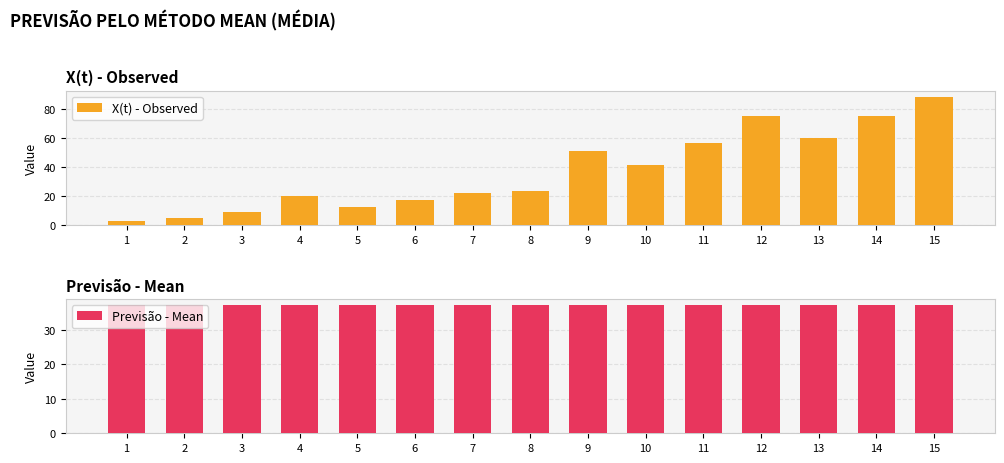

Which has a higher value, 6 or 12?

12